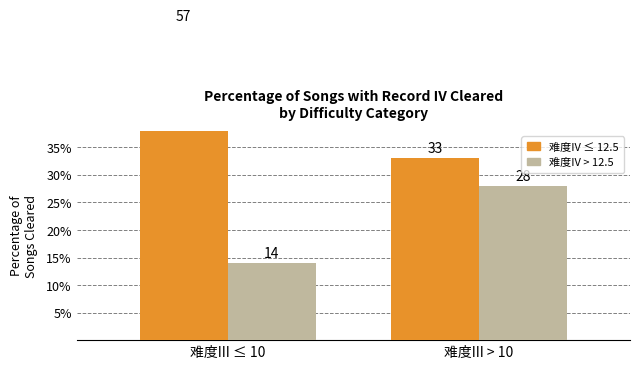

What is the sum of the 难度IV > 12.5 values at 难度III > 10 and 难度III ≤ 10?

42